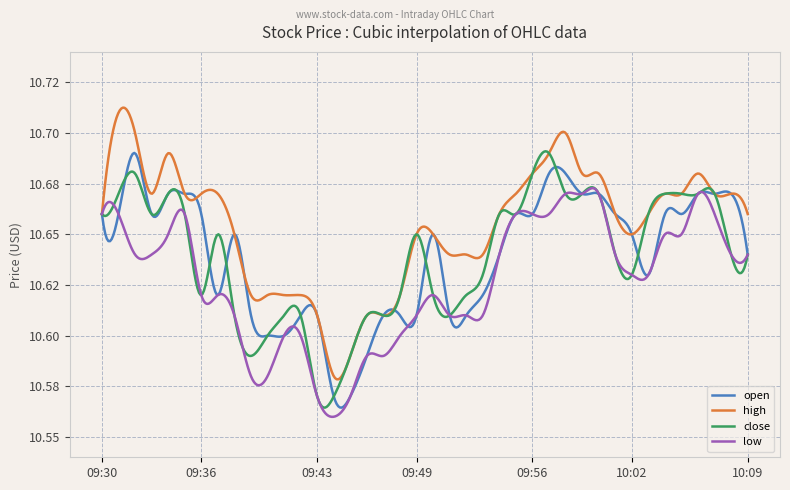

What are all the series names shown in the legend?

open, high, close, low